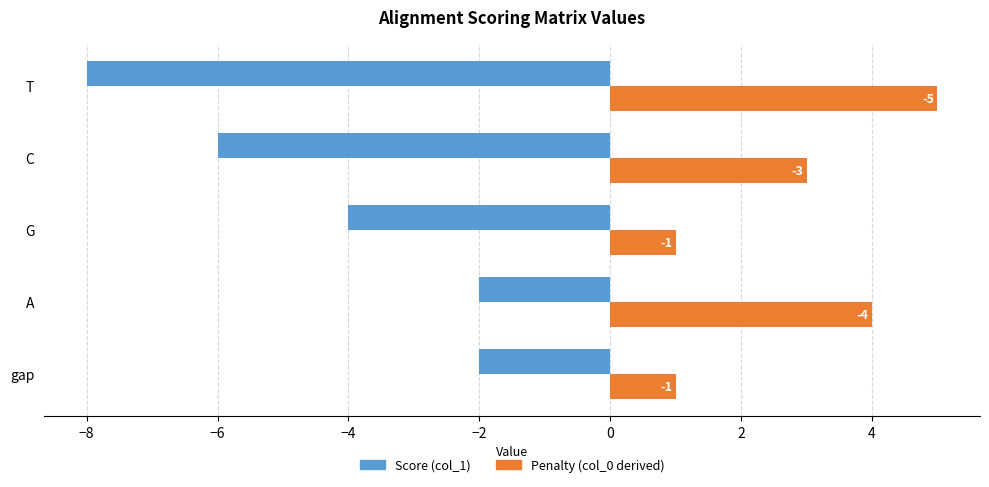

What is the maximum value for Penalty (col_0 derived)?

5